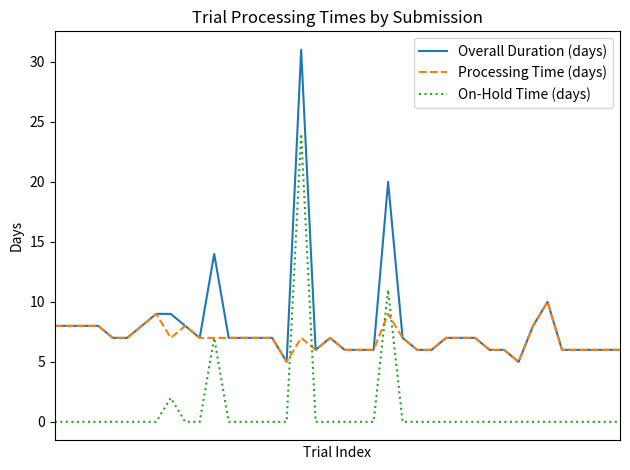

Which series has the widest spread of values?

Overall Duration (days)